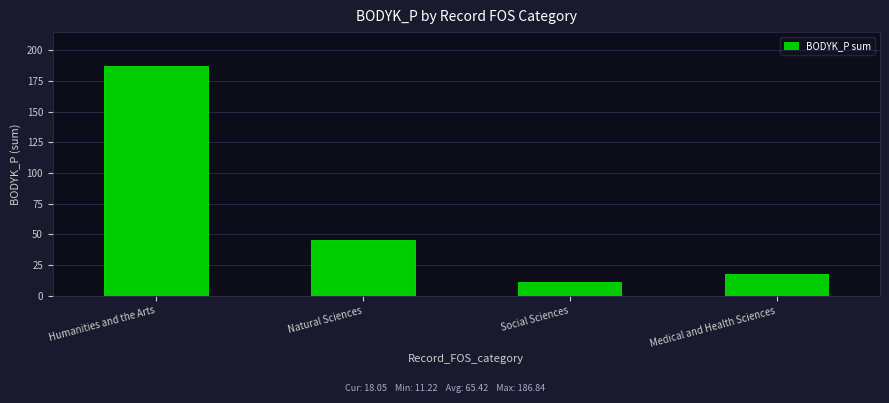

Approximately how many times larger is the value at Social Sciences compared to Medical and Health Sciences?

0.6